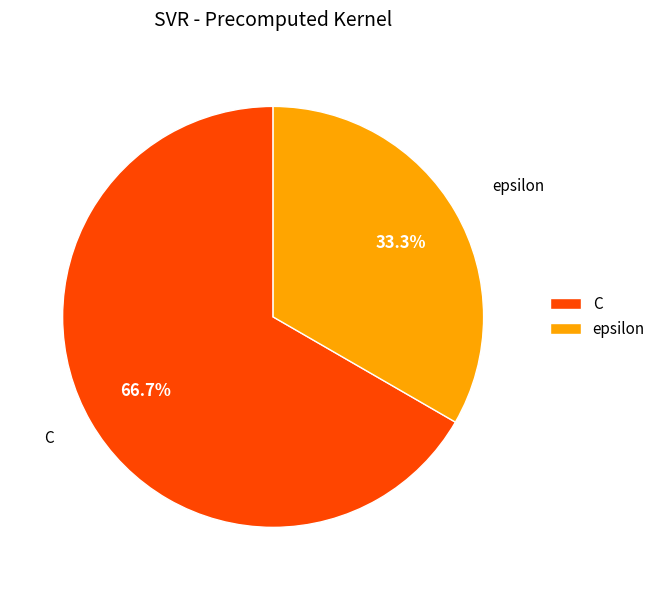

Which slice is the smallest?

epsilon